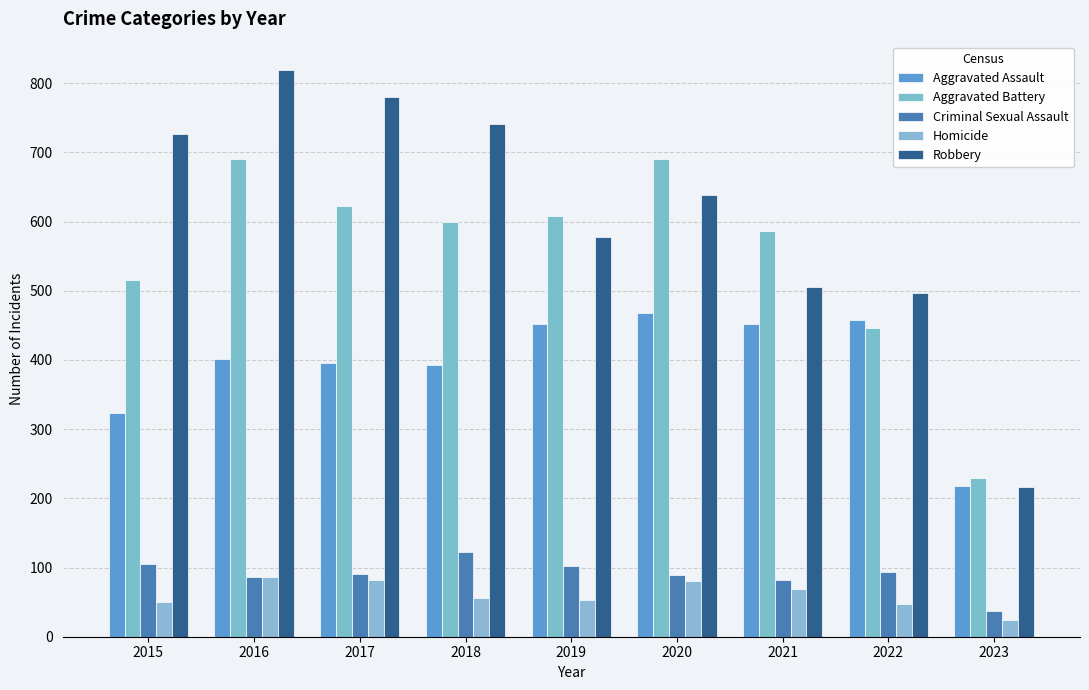

At which category does the chart reach its minimum across all series?

2023